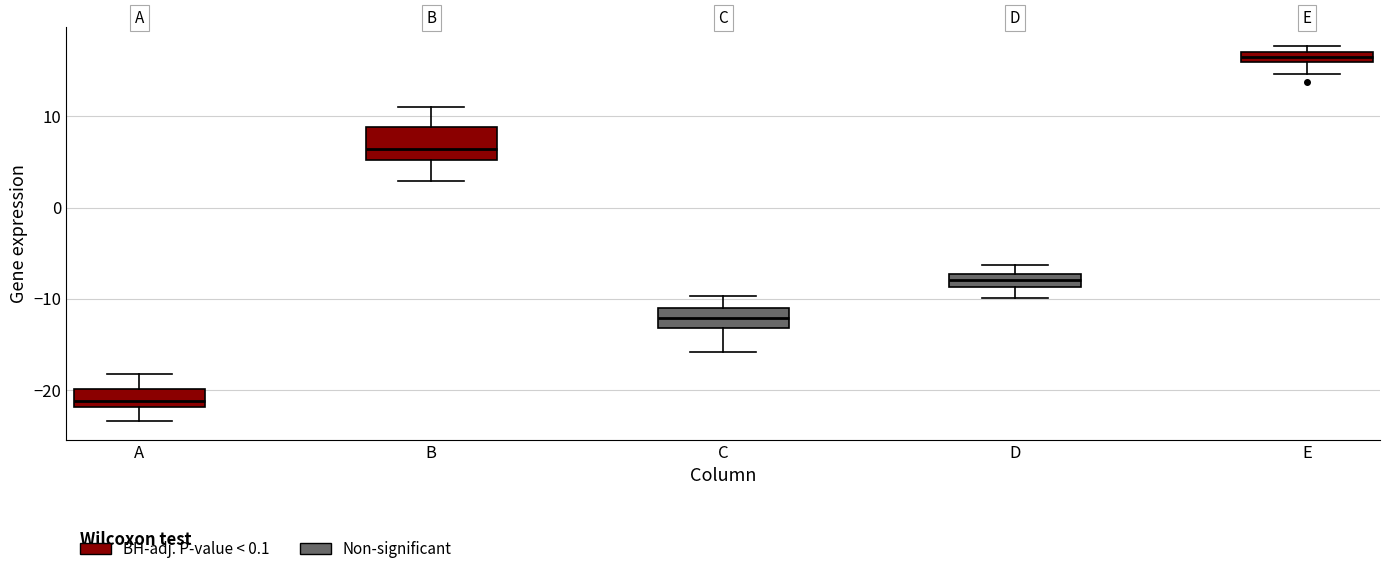

Which box's median line is the lowest?

A